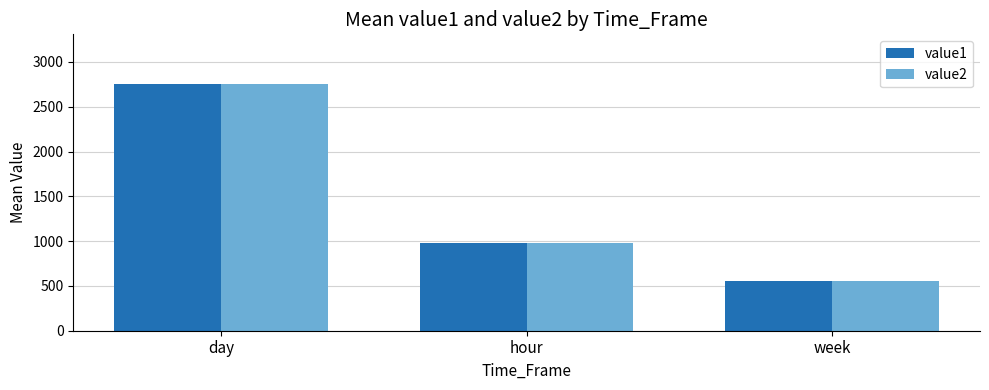

Is it true that value2 equals 1262.2 at day?

False